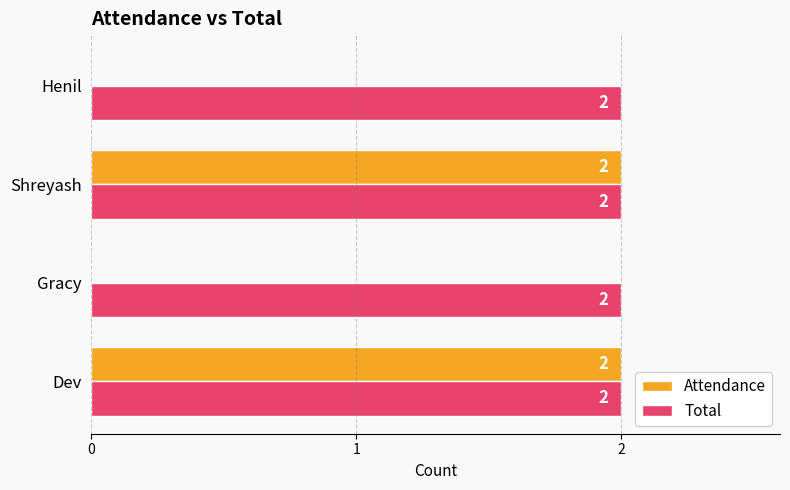

Is it true that Total equals 3 at Dev?

False